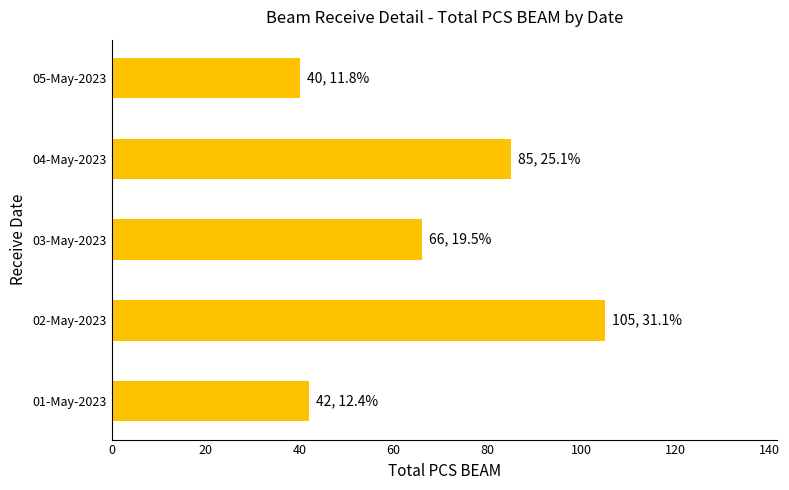

Does the chart contain stacked bars?

No